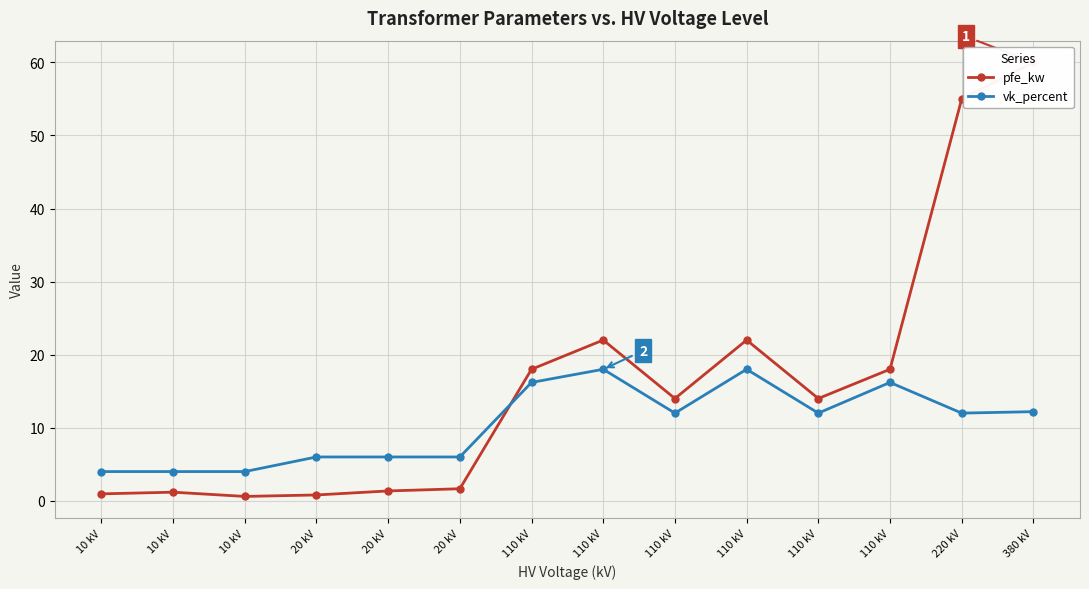

Read the pfe_kw value at 110 kV.

18.0